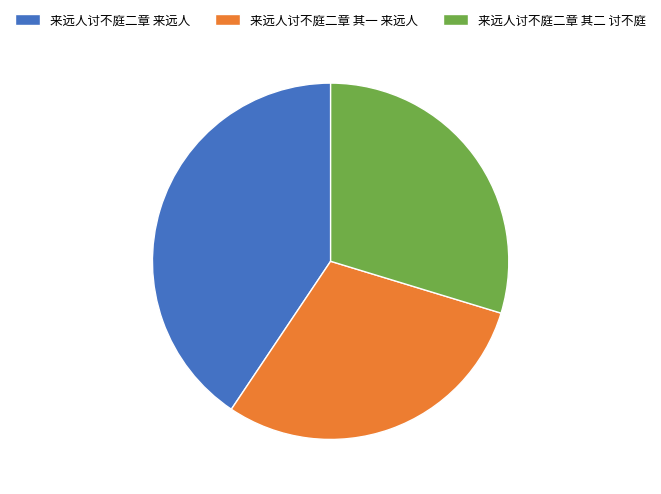

Which category has the biggest portion of the pie?

来远人讨不庭二章 来远人